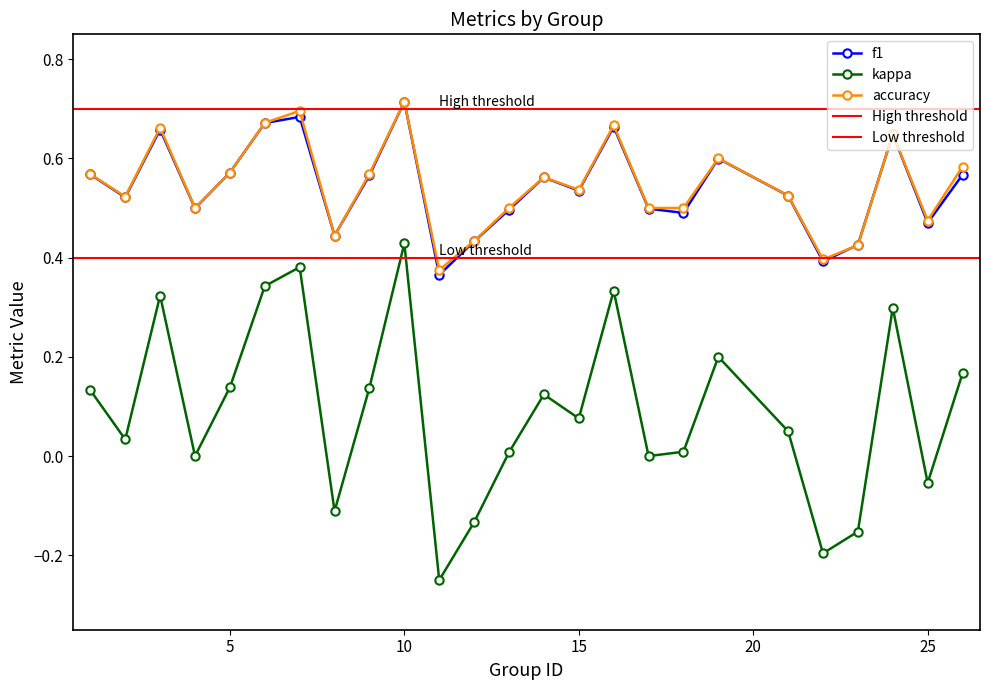

True or false: accuracy and kappa cross at least once.

False